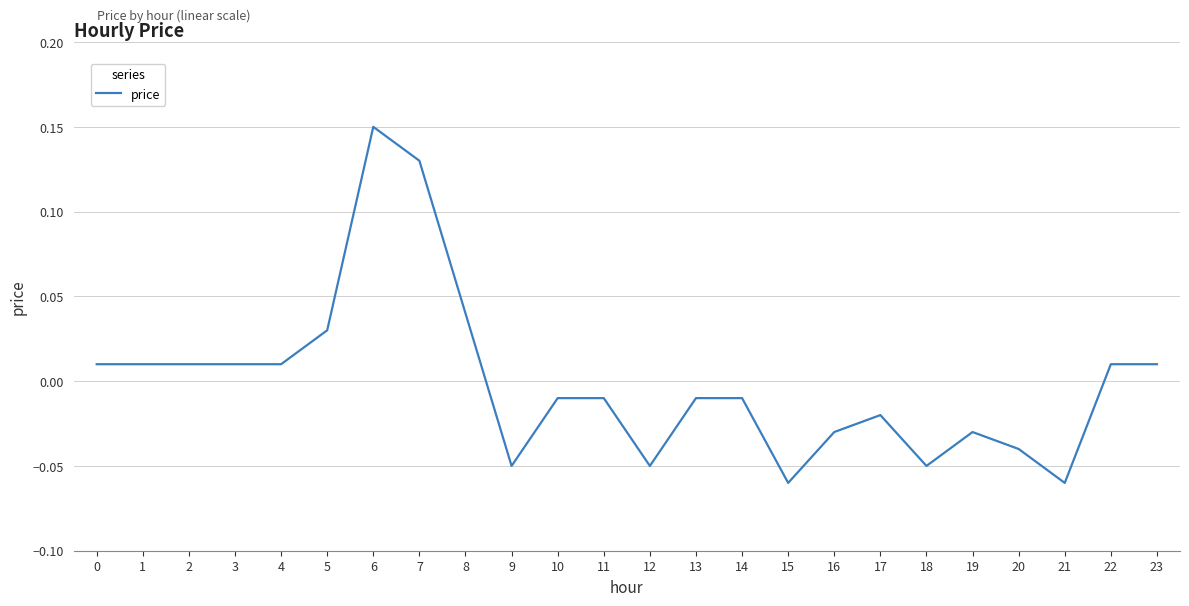

Which category has the highest value across all series?

6